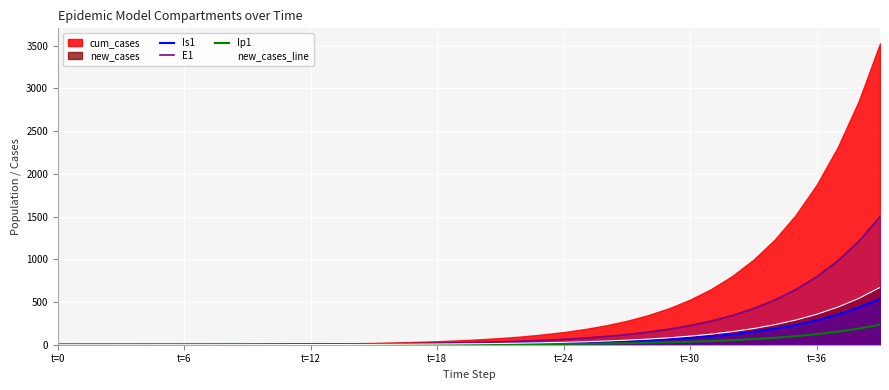

What position from the left is t=18?

19